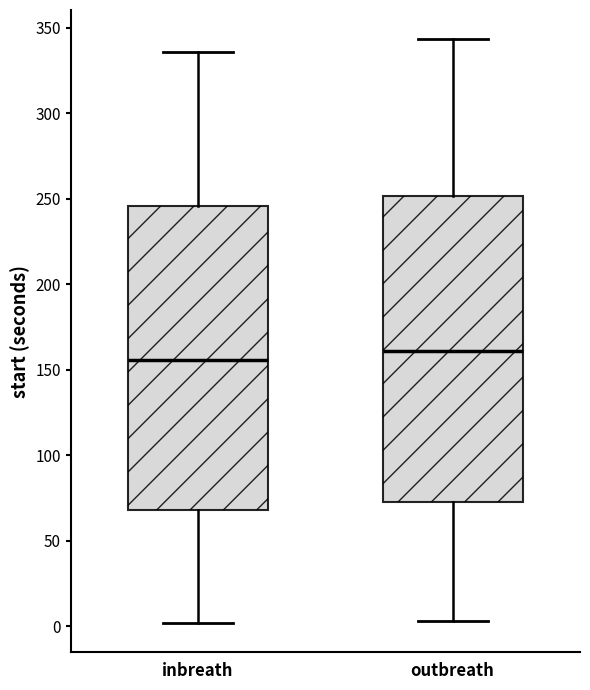

Where is the lower edge of the box for inbreath on the y-axis? The values are not printed on the chart, so give them approximately, as read against the axis.

70